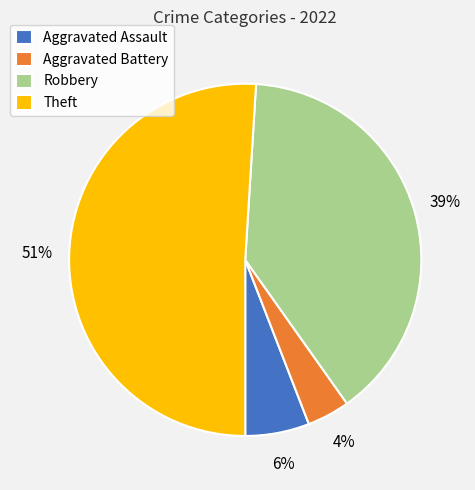

The Aggravated Battery slice represents 4% of the pie. True or false?

True